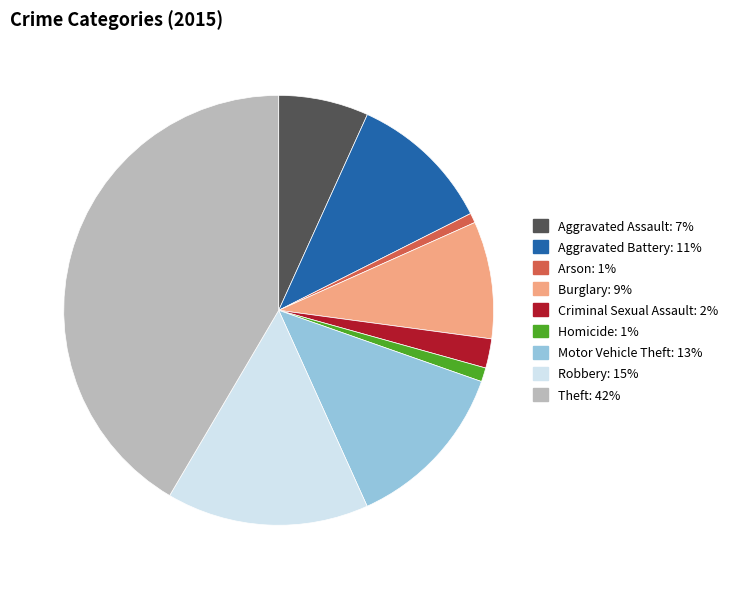

Which category has the biggest portion of the pie?

Theft